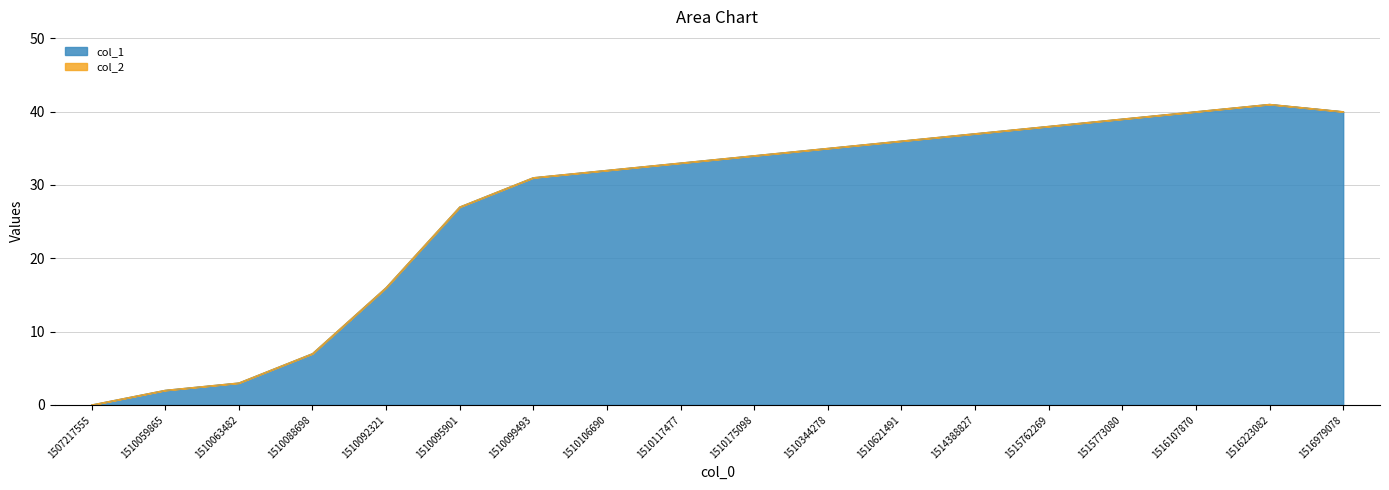

What is the change in value from 1515773080 to 1516107870?

+1